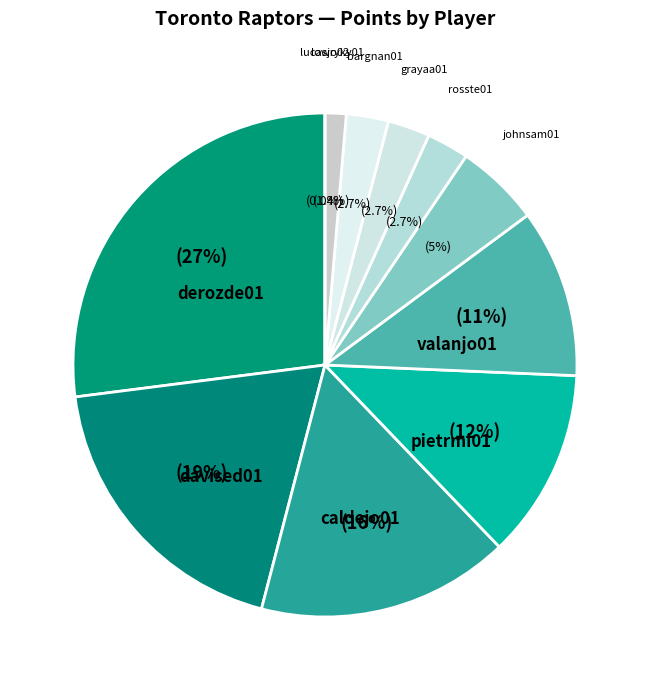

Which slice is the largest?

derozde01